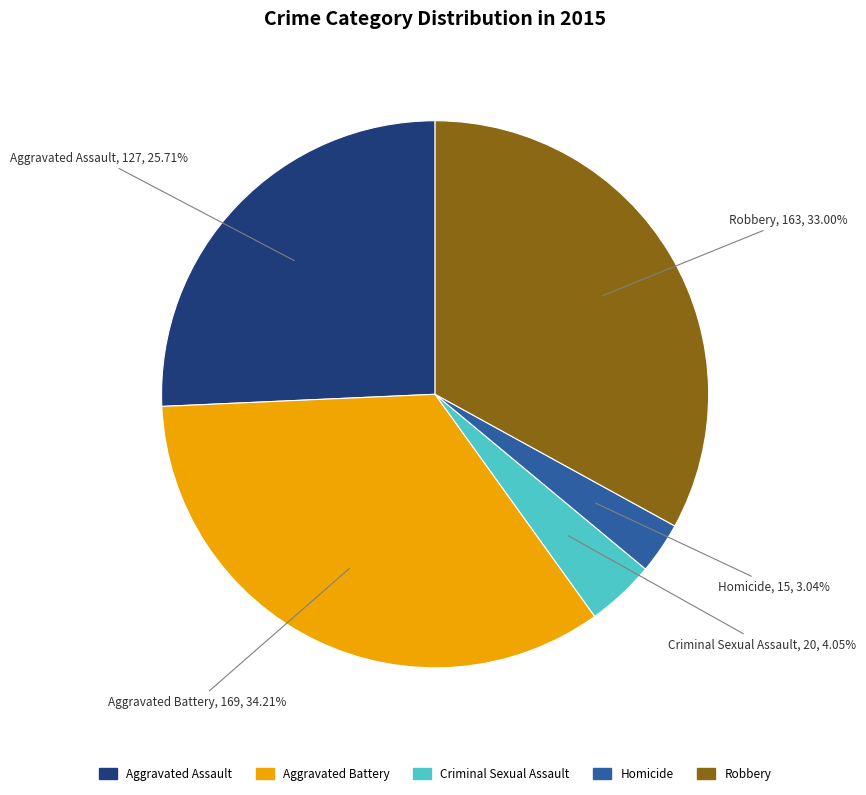

What percentage is the Aggravated Assault slice, to the nearest percent?

26%